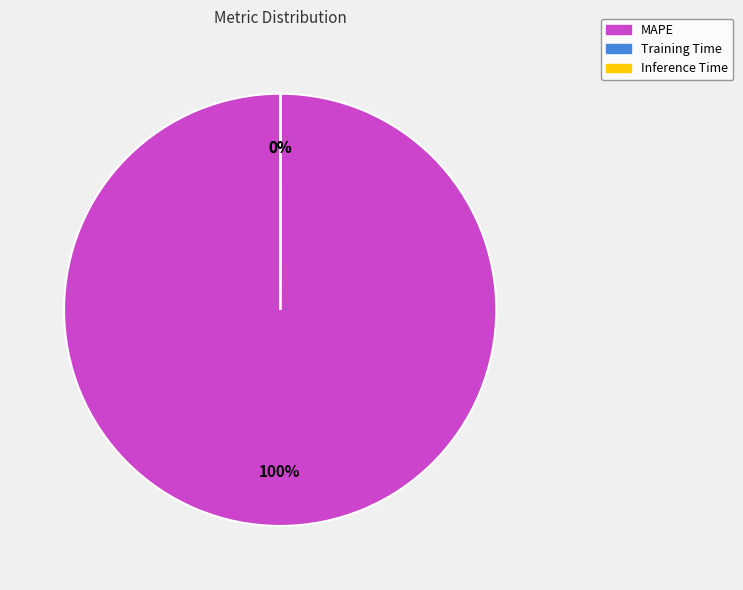

To the nearest percent, what is the difference between the largest and smallest slice percentages?

100%